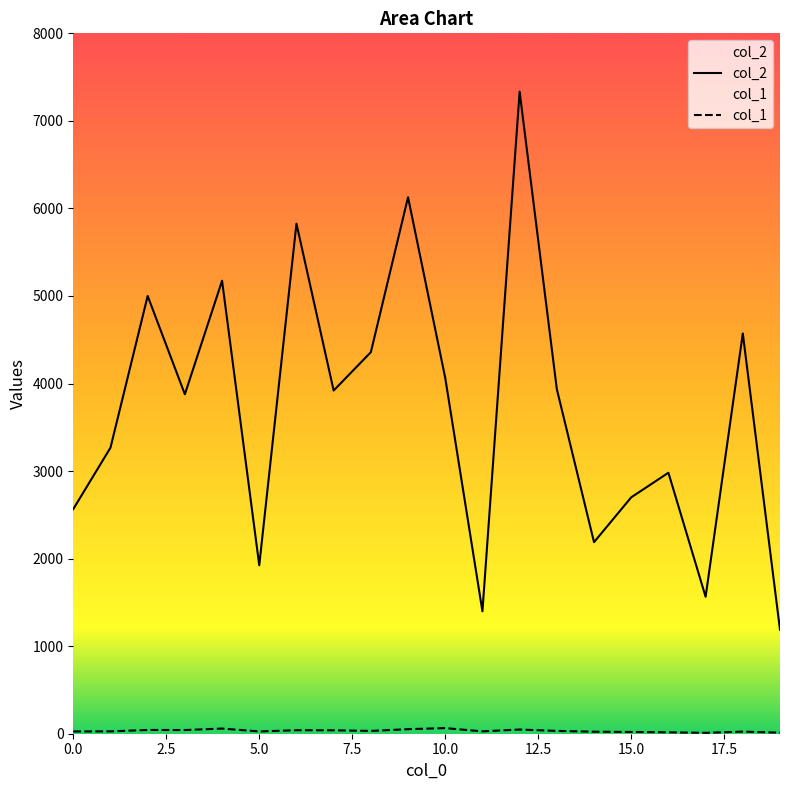

True or false: col_2 and col_1 intersect in this chart.

False